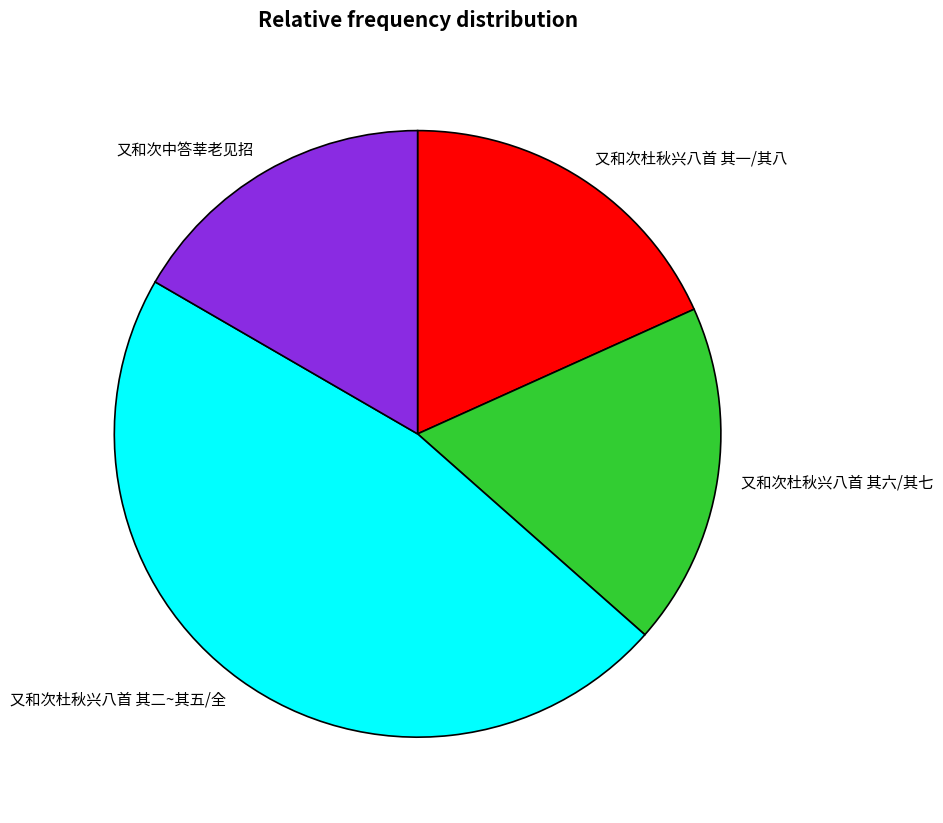

Does 又和次杜秋兴八首 其一/其八 account for over 50% of the chart?

No